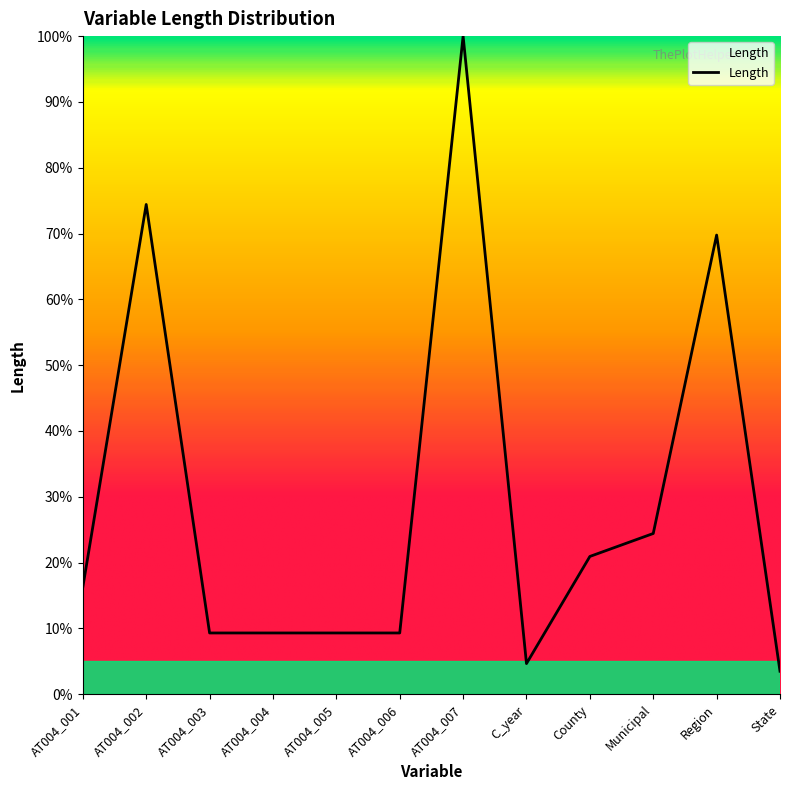

Where does the data first go above 16?

AT004_001